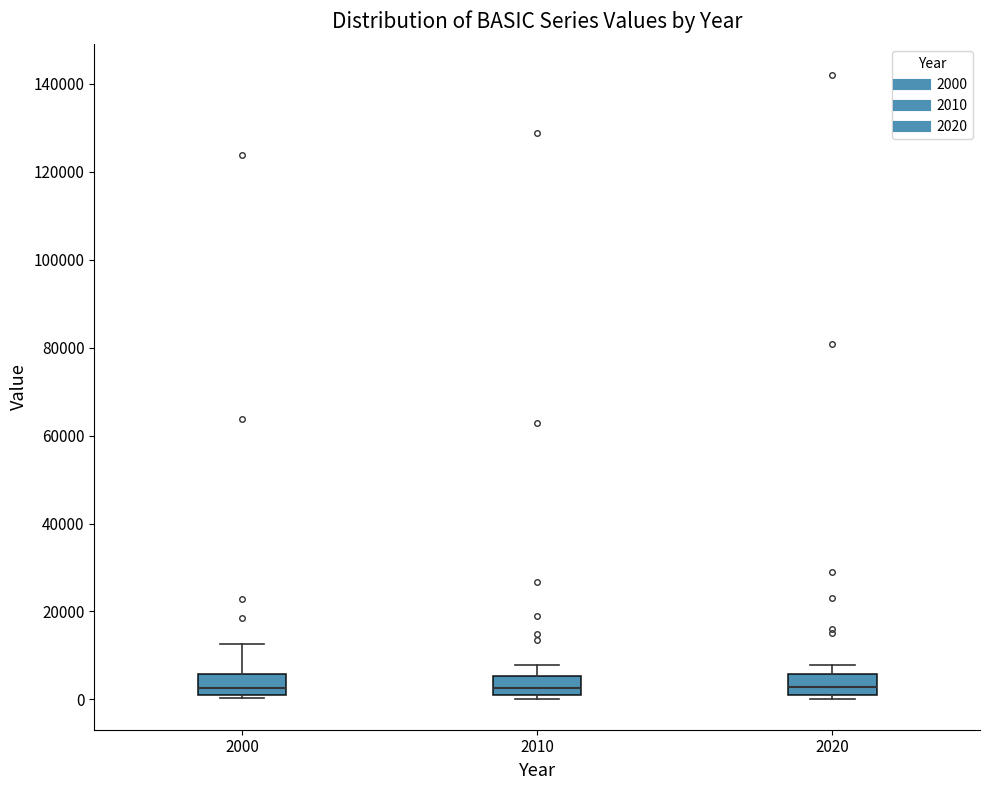

Reading left to right, read every box against the y-axis: the position of its median line, the range the box covers, and the ends of its whiskers. The values are not printed on the chart, so give them approximately, as read against the axis.

2000: median 2000 (just above the box's lower edge), box 2000 to 6000, whiskers 0 to 12000
2010: median 2000 (inside the box), box 2000 to 6000, whiskers 0 to 8000
2020: median 2000 (inside the box), box 2000 to 6000, whiskers 0 to 8000